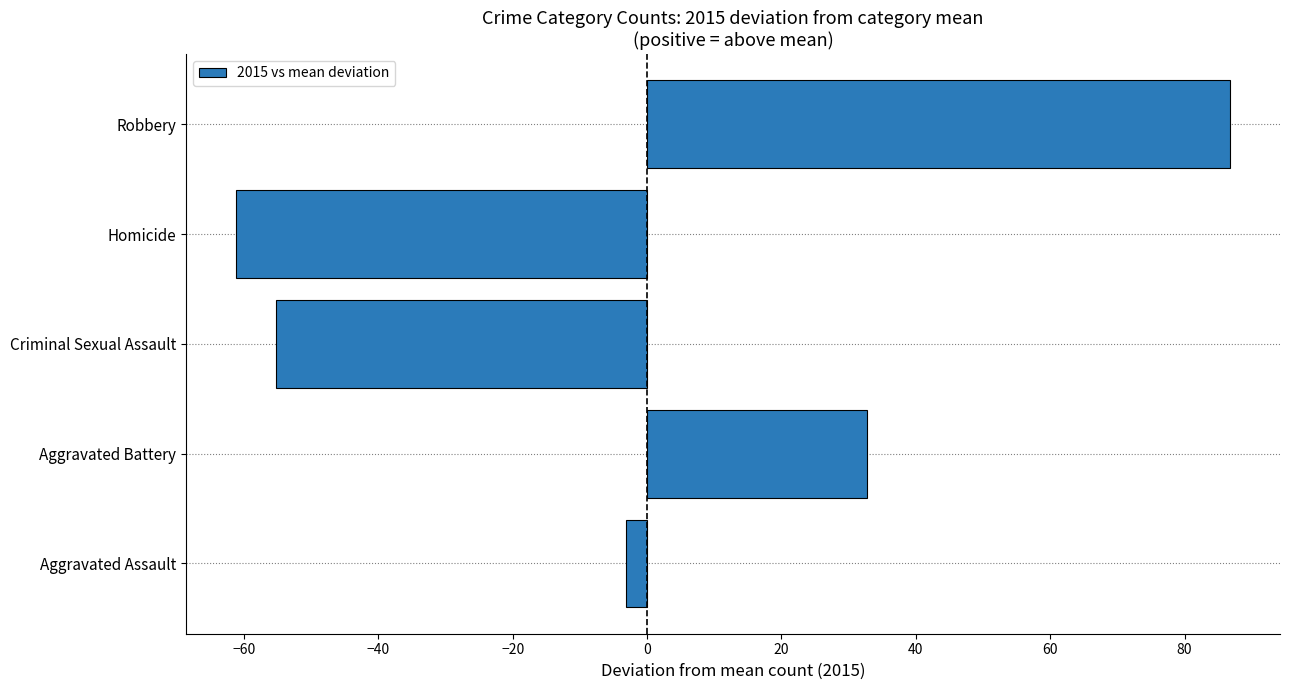

How many values are above zero?

2